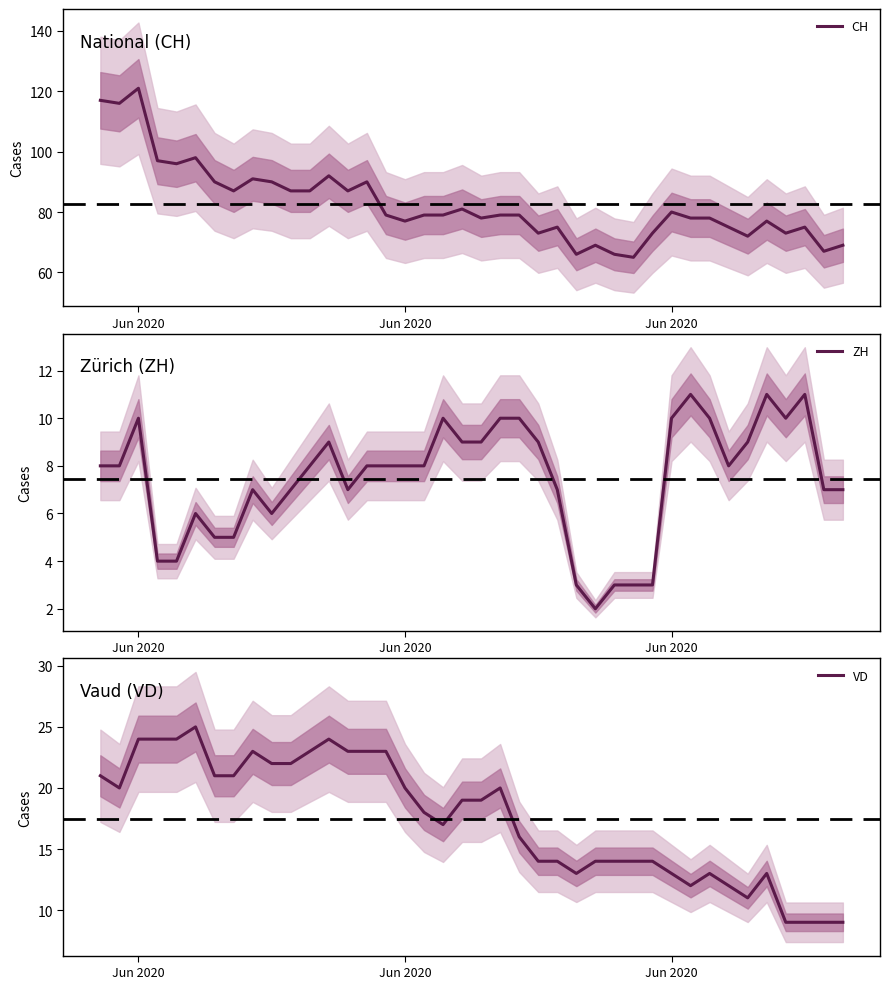

True or false: CH and VD intersect in this chart.

False